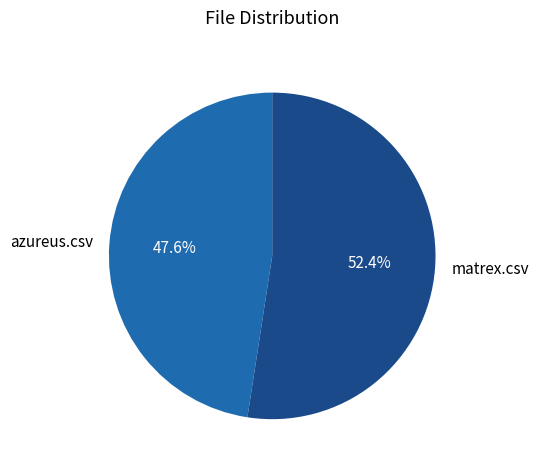

Combined, do azureus.csv and matrex.csv account for over 50%?

Yes